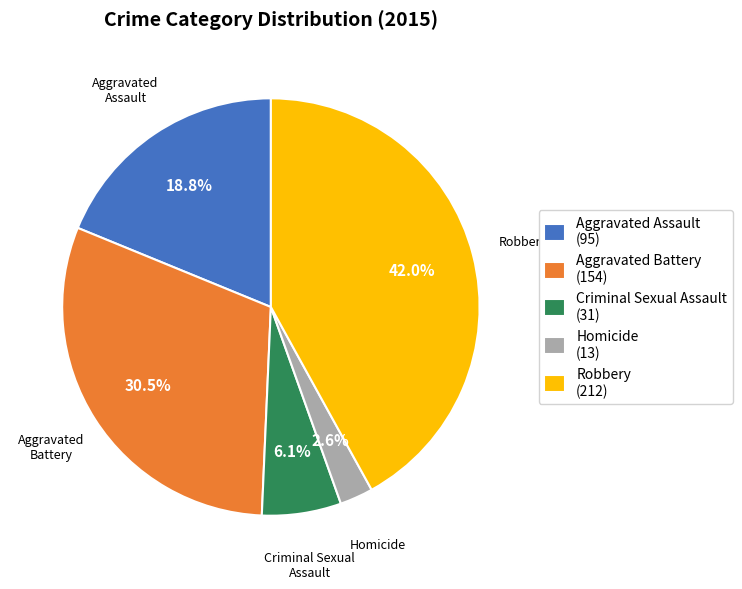

Which slice is the largest?

Robbery